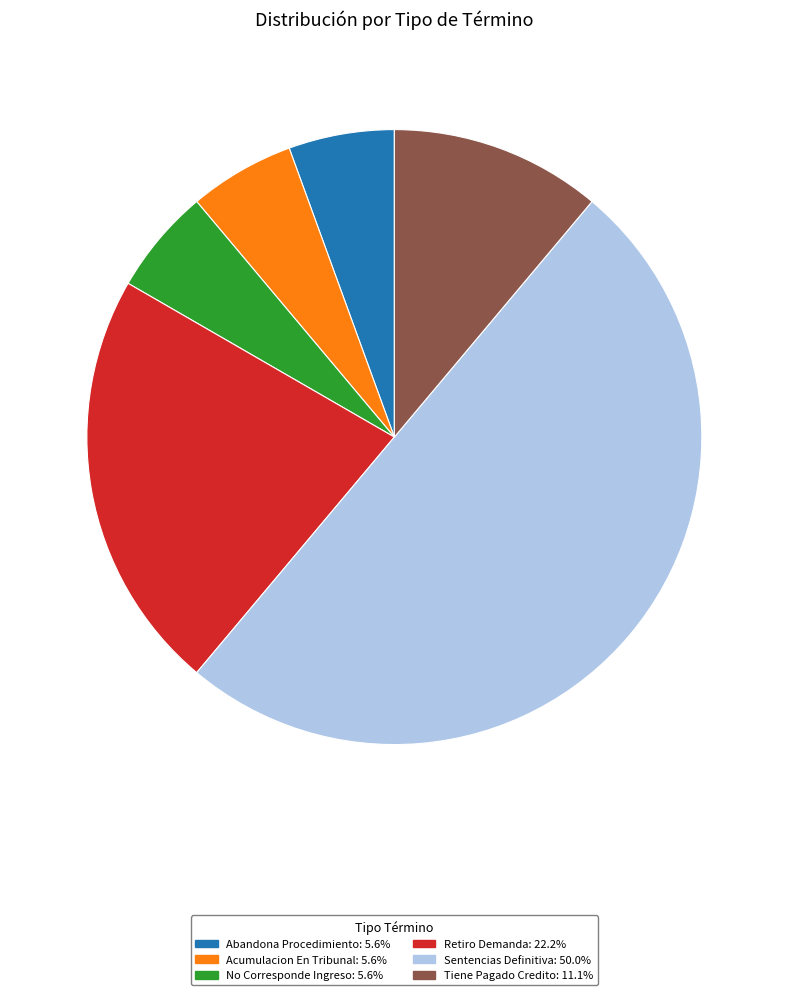

True or false: Acumulacion En Tribunal accounts for 1% of the total.

False